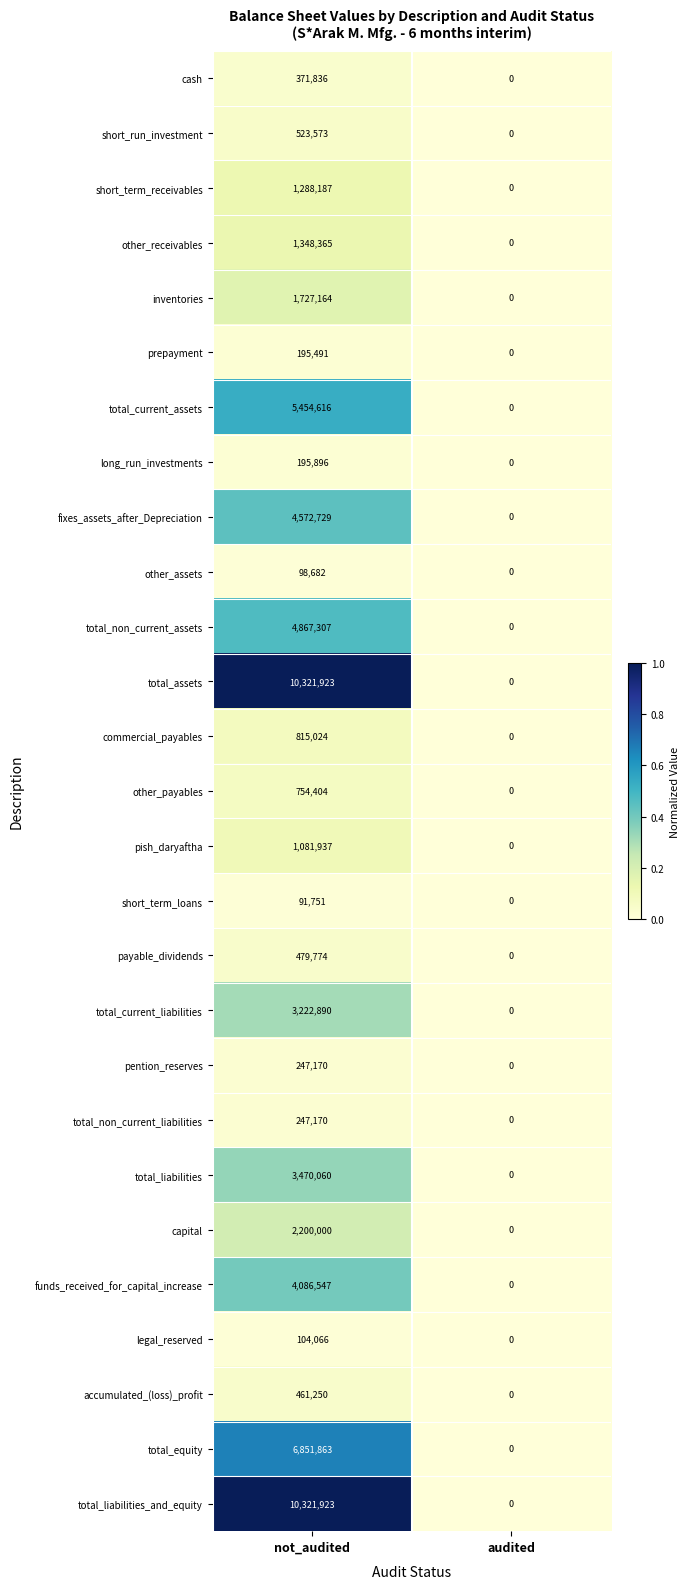

What is the maximum value shown in the chart?

10321923